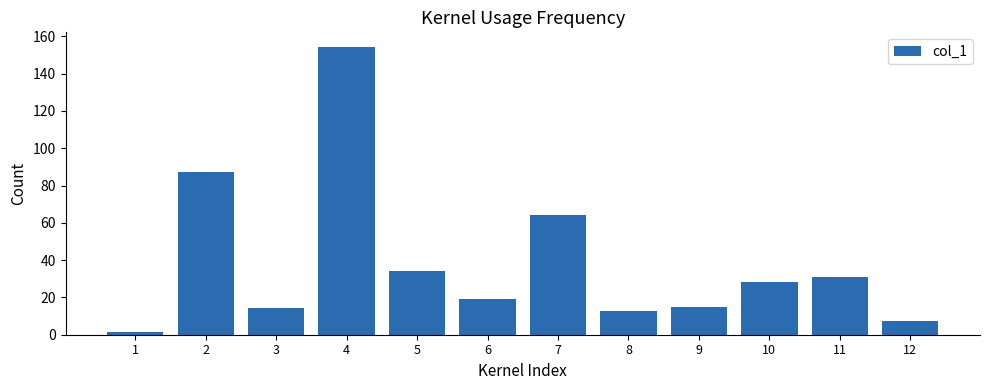

What is the minimum value shown in the chart?

1.4